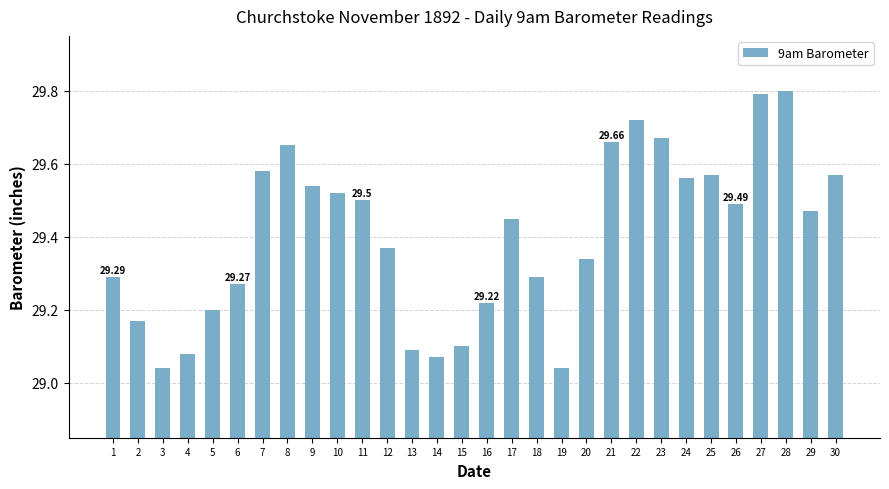

Are the bars horizontal?

No